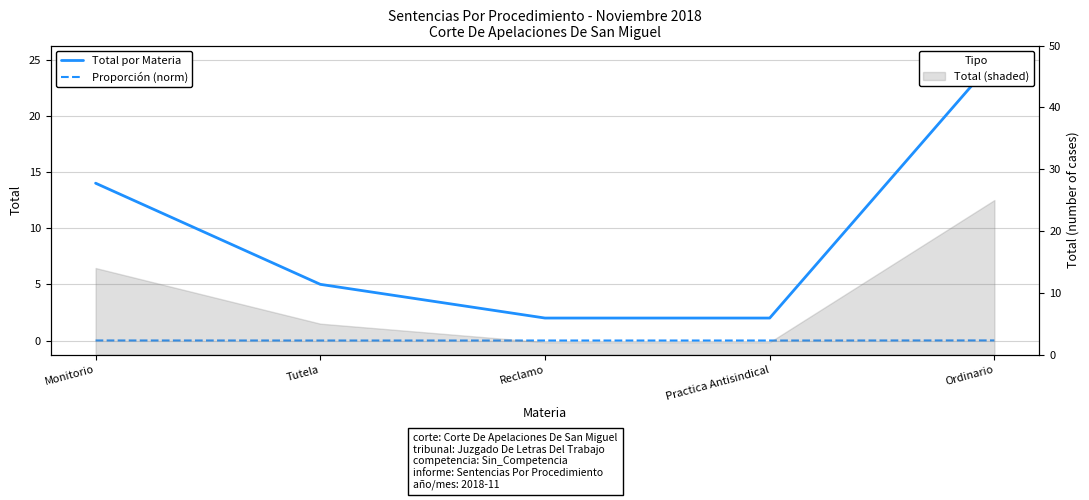

The value of Proporción (norm) at Tutela is 0.0. True or false?

True